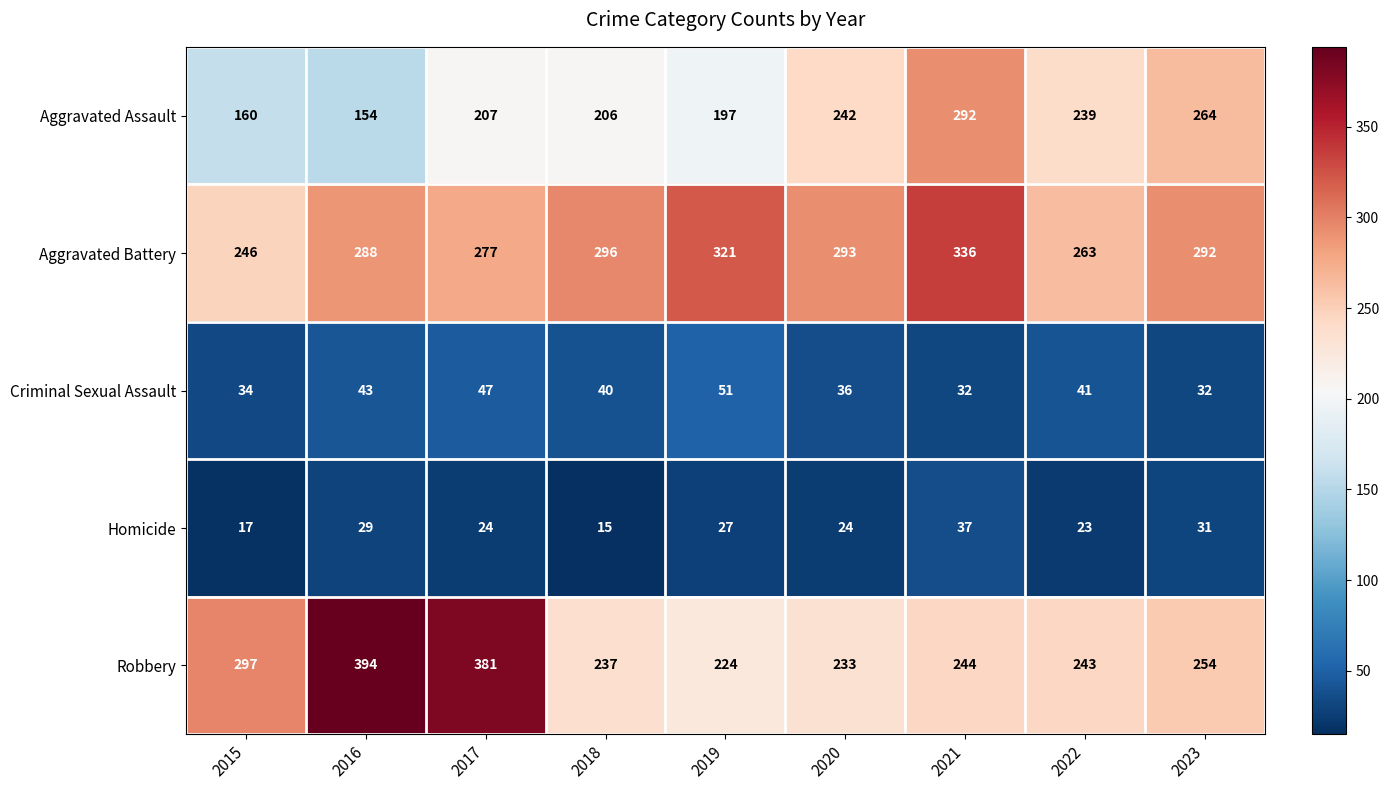

Which series has the largest total across all categories?

Aggravated Battery